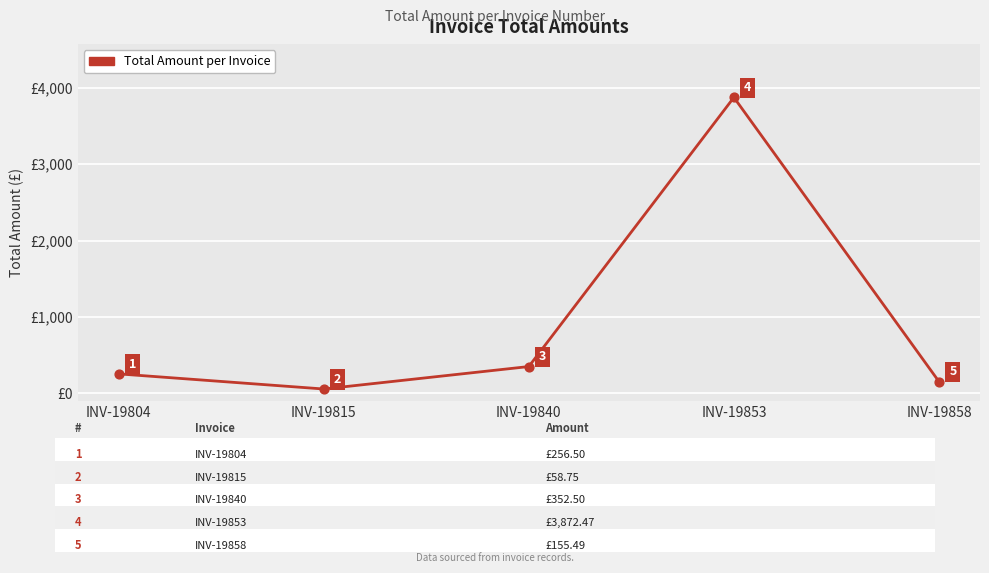

What is the change in value from INV-19804 to INV-19840?

+96.0